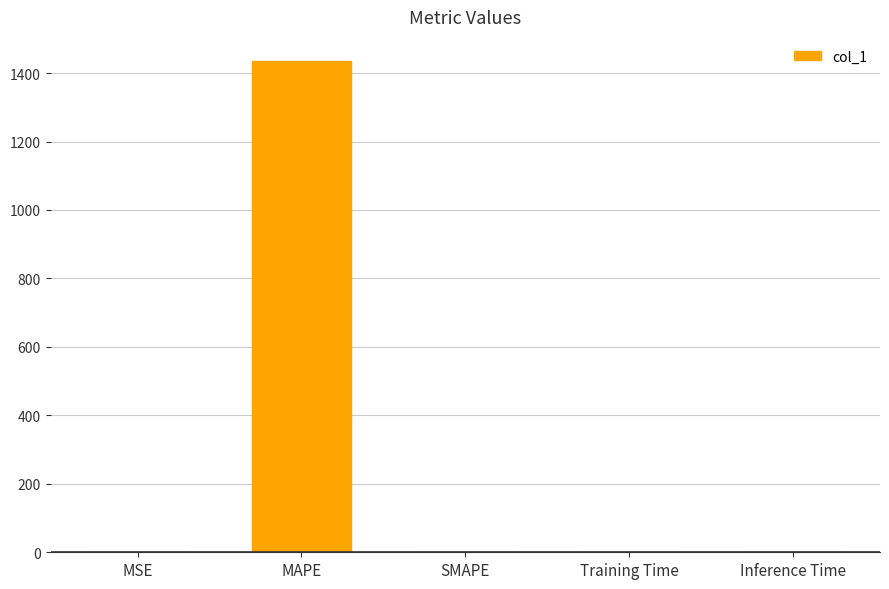

Between Inference Time and MAPE, which is larger?

MAPE